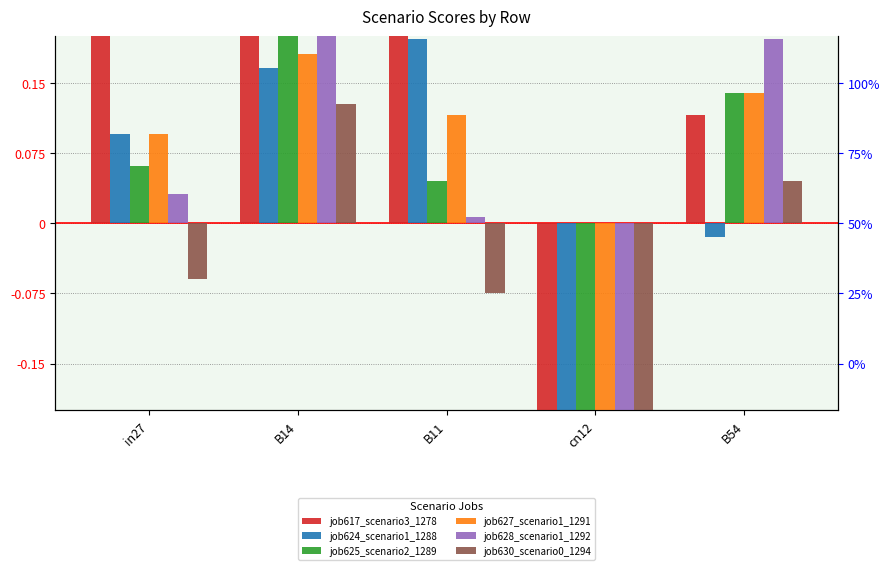

What is the label of the 3rd bar from the left?

B11